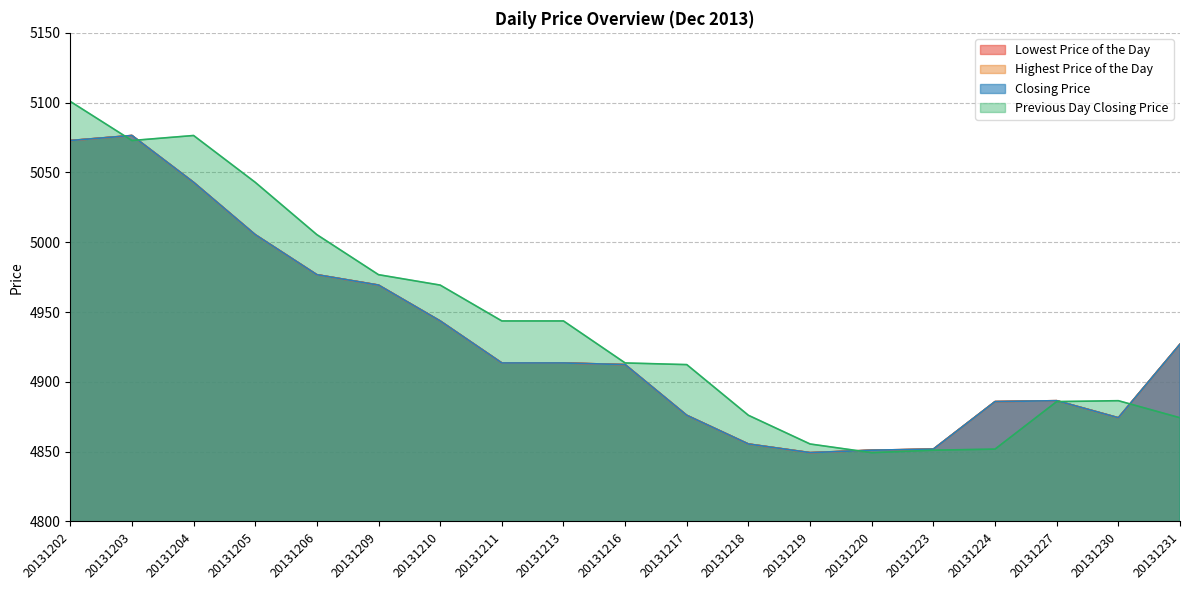

What is the maximum value shown in the chart?

5100.9